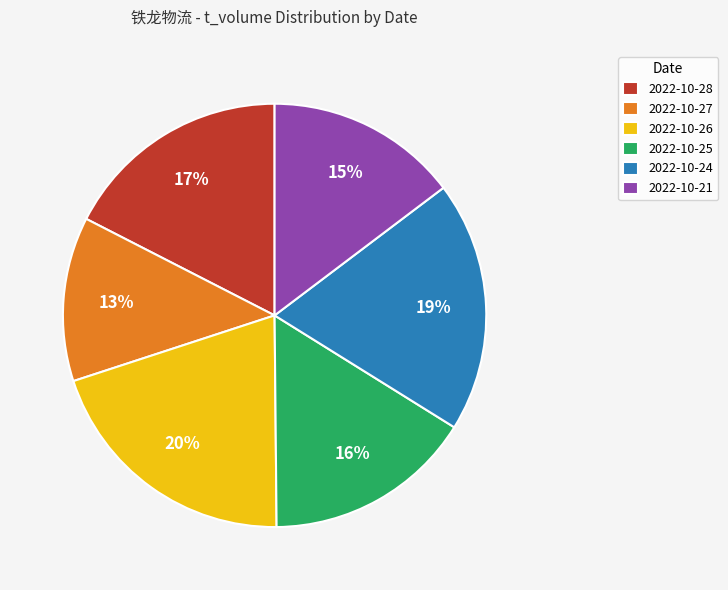

Do 2022-10-26 and 2022-10-25 together represent more than half of the pie?

No